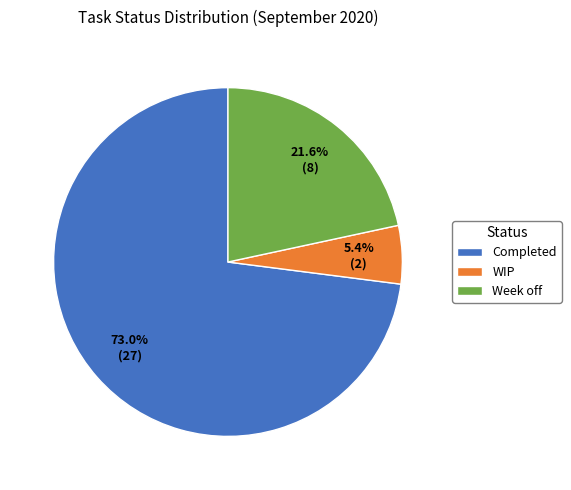

To the nearest percent, what is the combined percentage of WIP and Week off?

27%